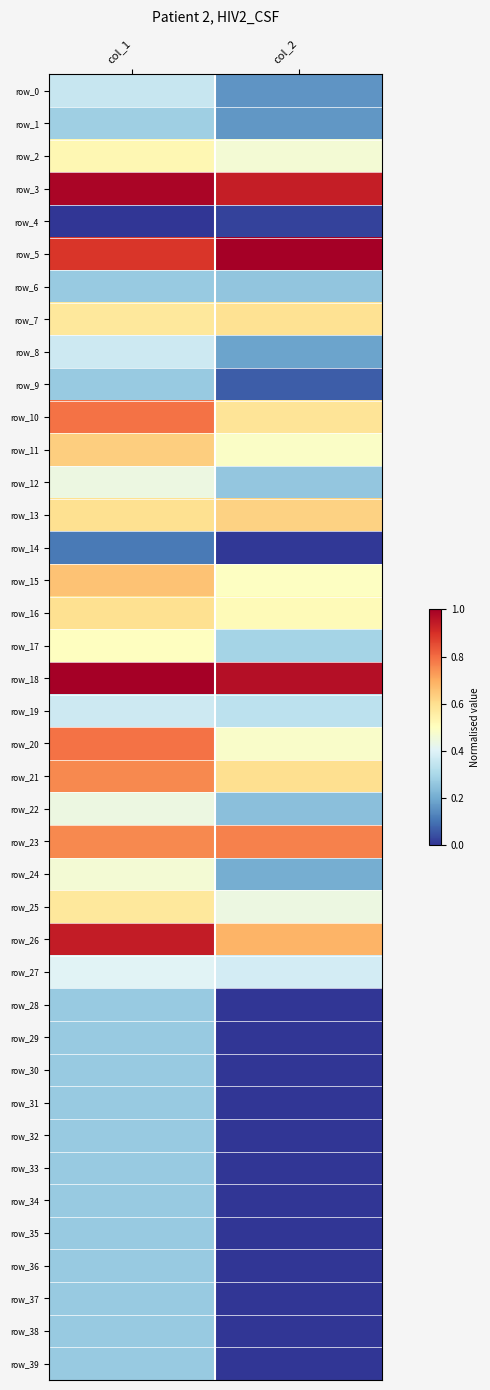

Which series has the largest total across all categories?

row_18